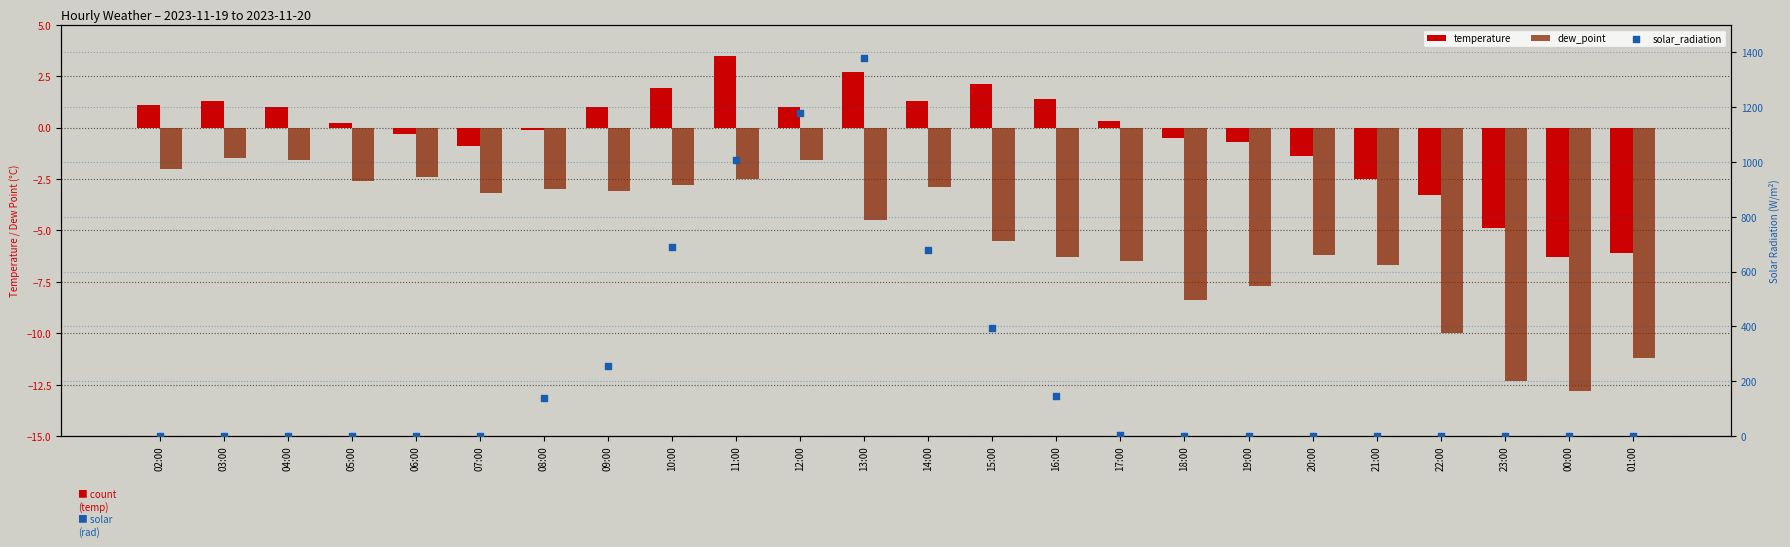

Which series contains the lowest Y value?

dew_point